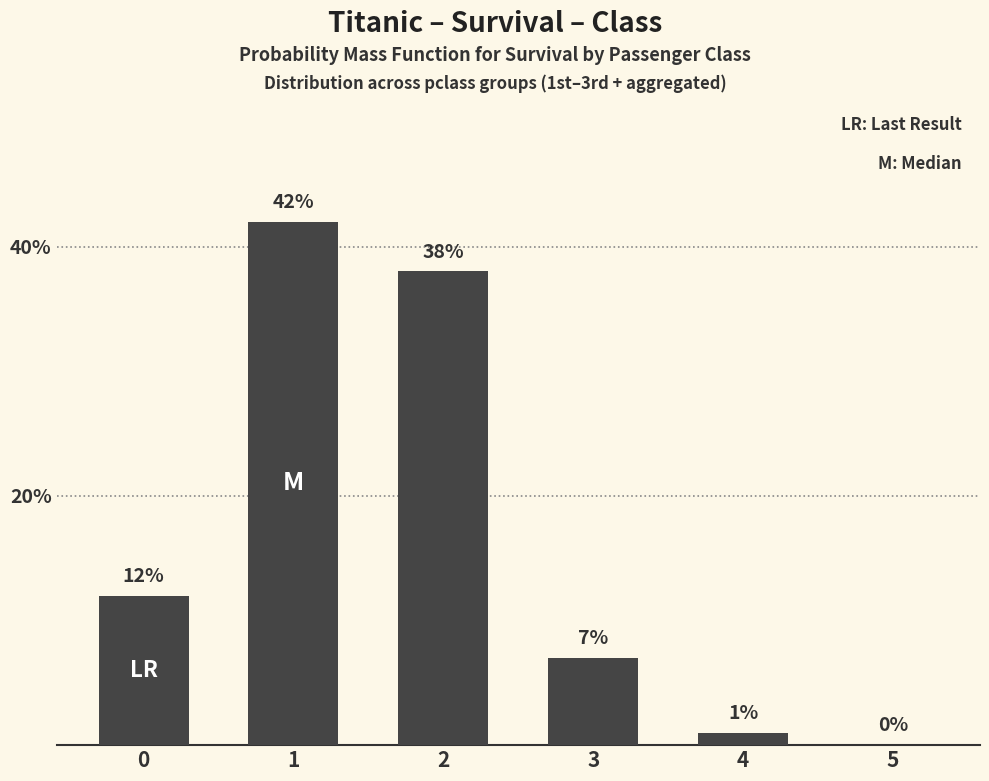

Reading right to left, extract all data points from this chart.

5=0	4=1	3=7	2=38	1=42	0=12